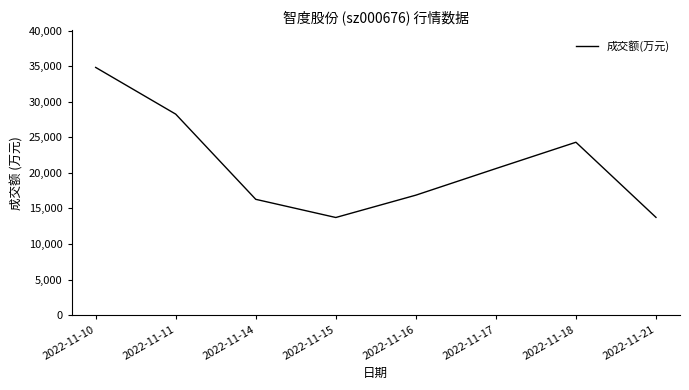

What is the minimum value shown in the chart?

13725